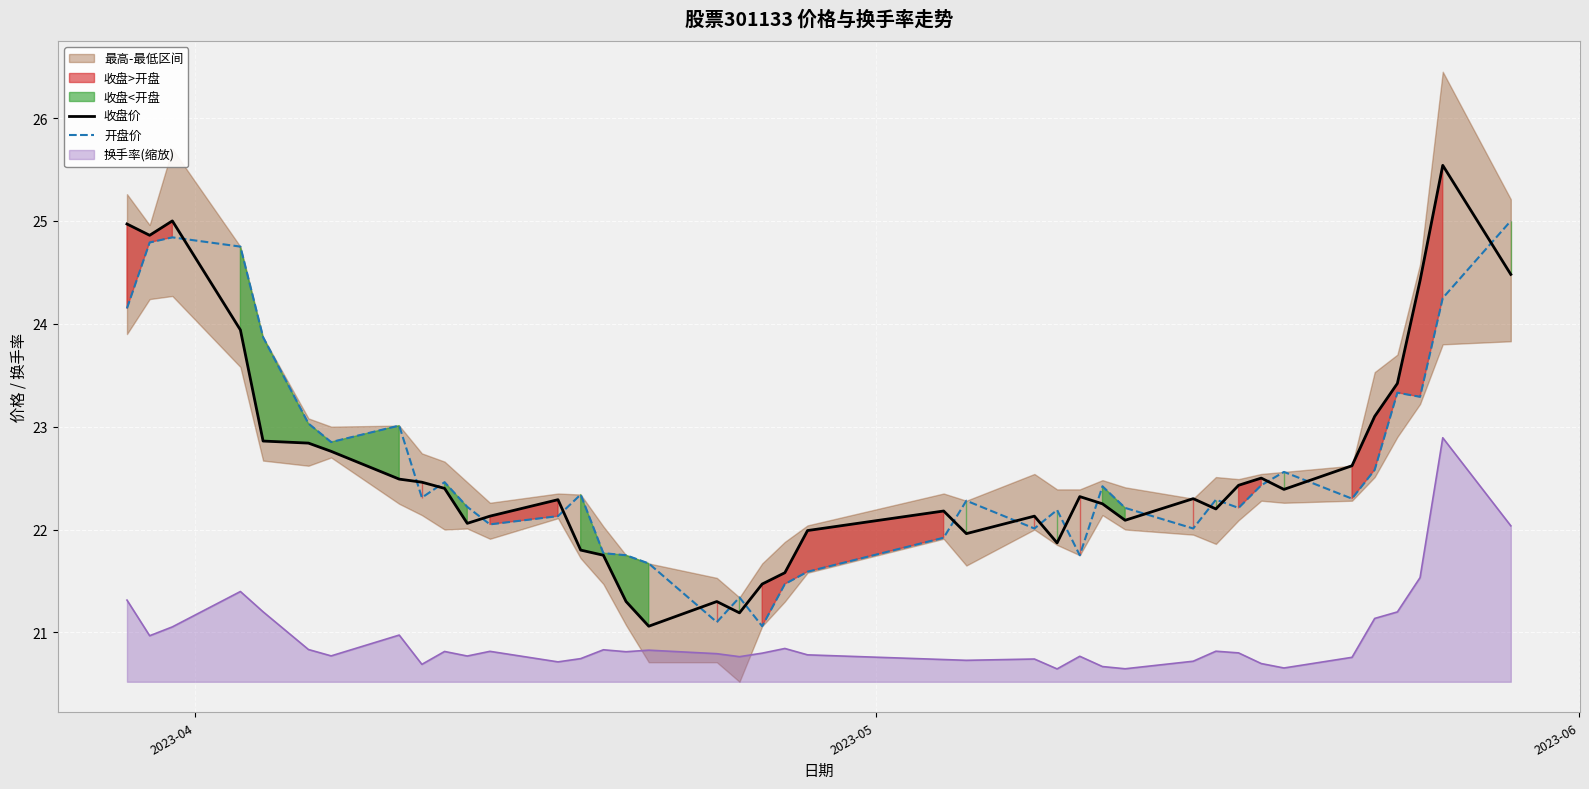

True or false: 换手率(缩放) and 收盘价 intersect in this chart.

False